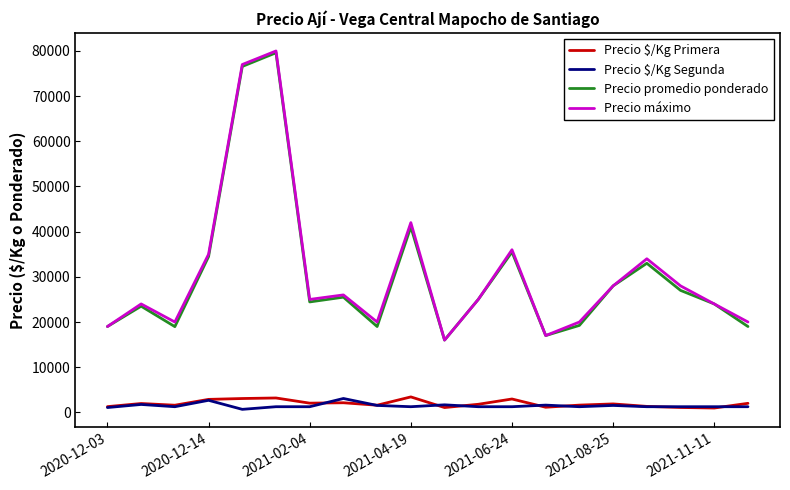

True or false: Precio máximo and Precio $/Kg Segunda cross at least once.

False